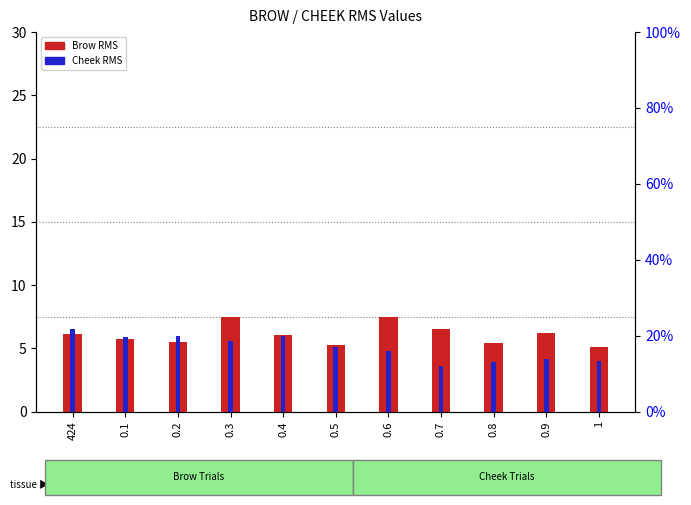

At how many categories does at least one series exceed 4?

11